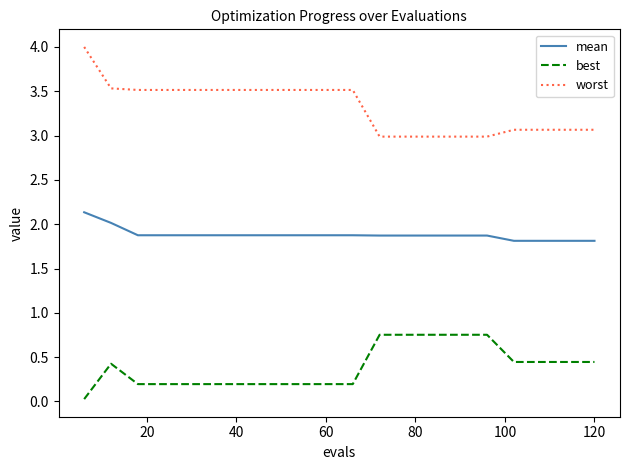

What is the difference between the second highest and second lowest values in the mean series?

0.2